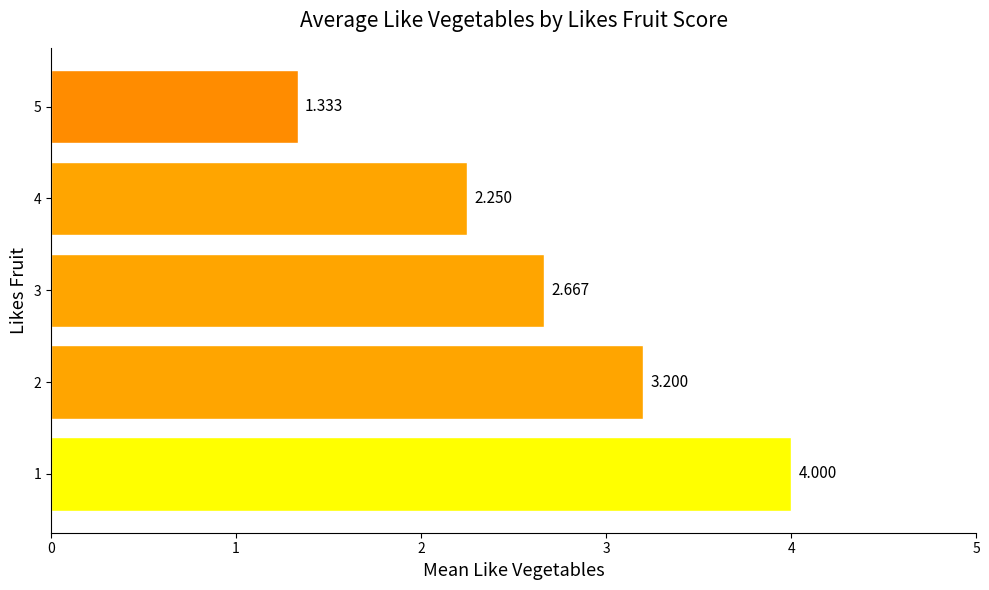

Rank the categories by value from lowest to highest.

5, 4, 3, 2, 1